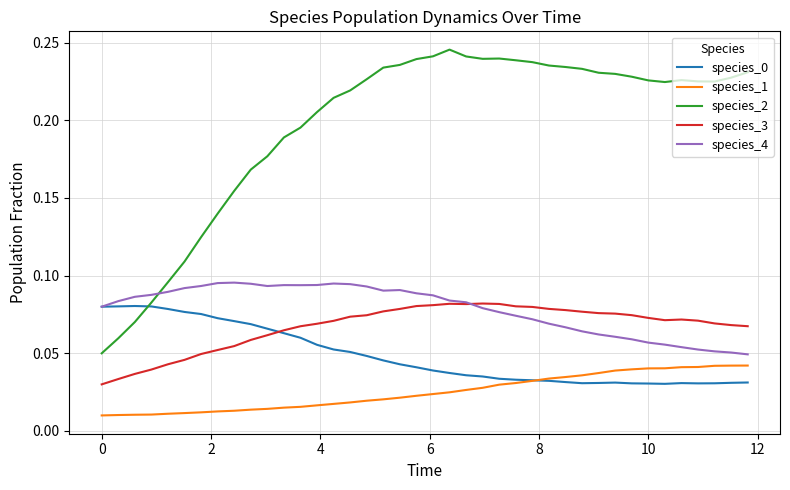

Which series has the largest total across all categories?

species_2